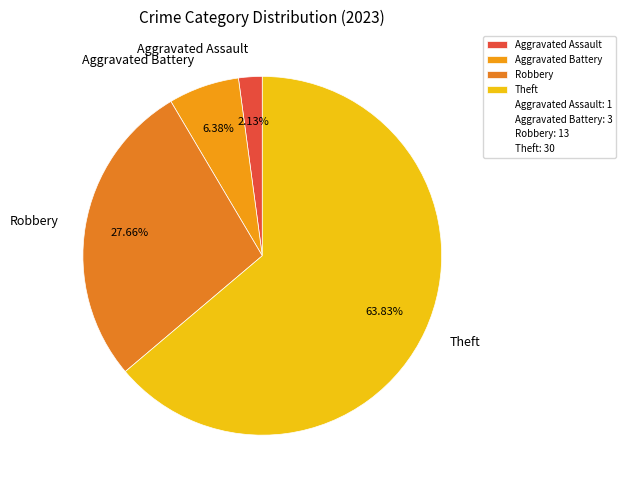

What is the largest slice in the pie chart?

Theft